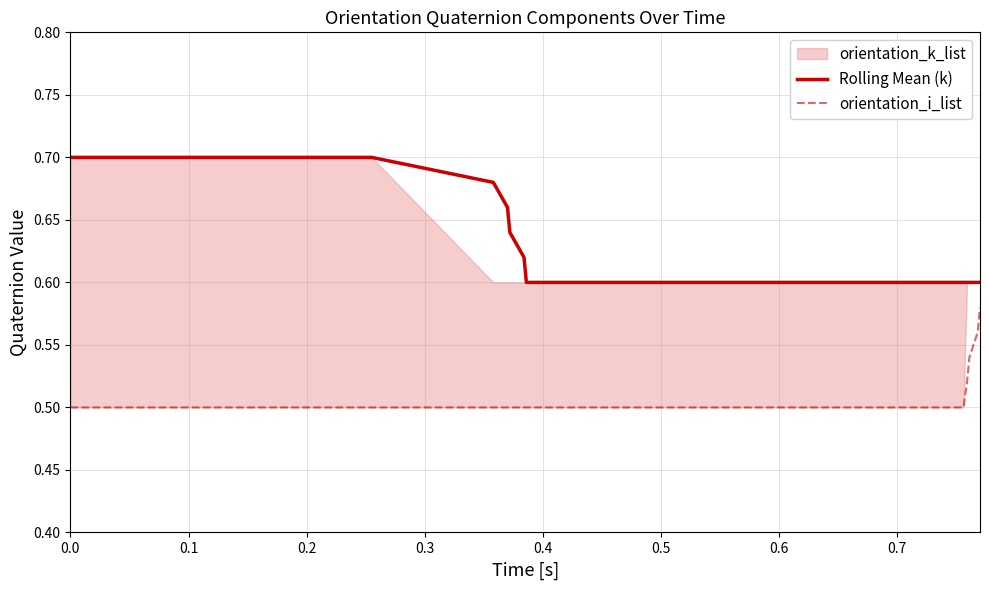

Which series has the largest total across all categories?

Rolling Mean (k)